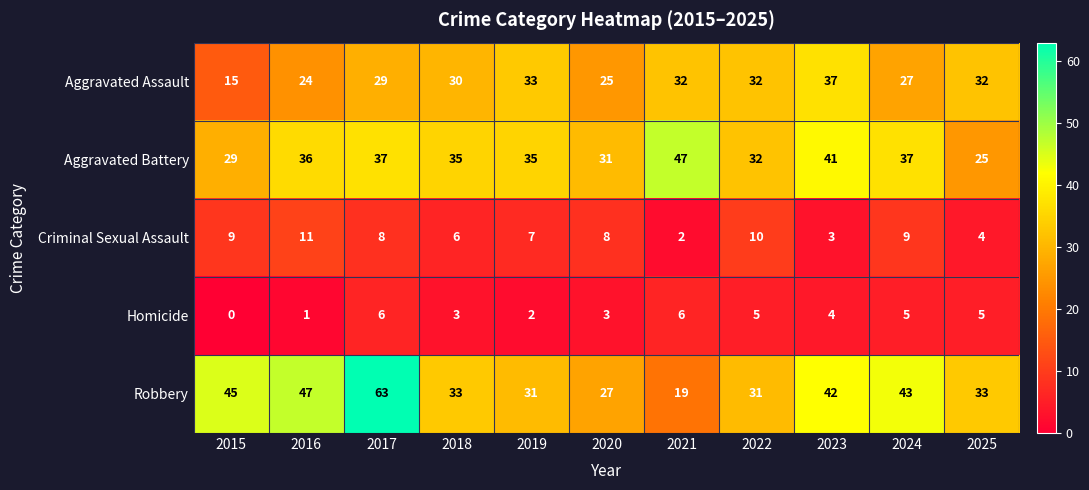

What is the difference between the highest and lowest values at 2024?

38